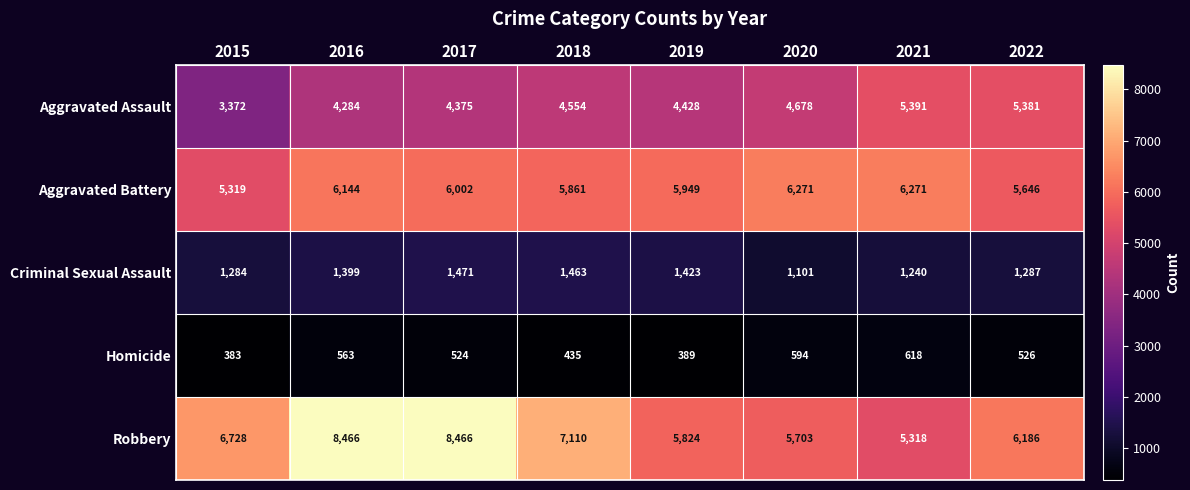

List the labels in order of Homicide value, smallest first.

2015, 2019, 2018, 2017, 2022, 2016, 2020, 2021